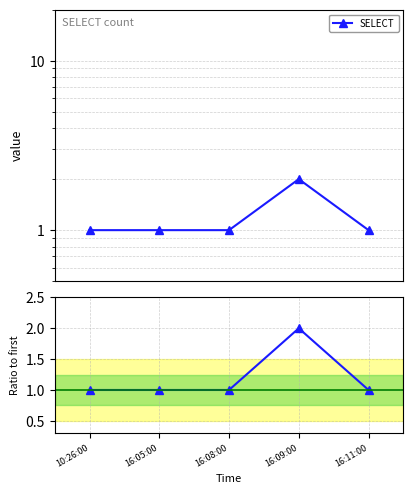

Read the SELECT value at 16:05:00.

1